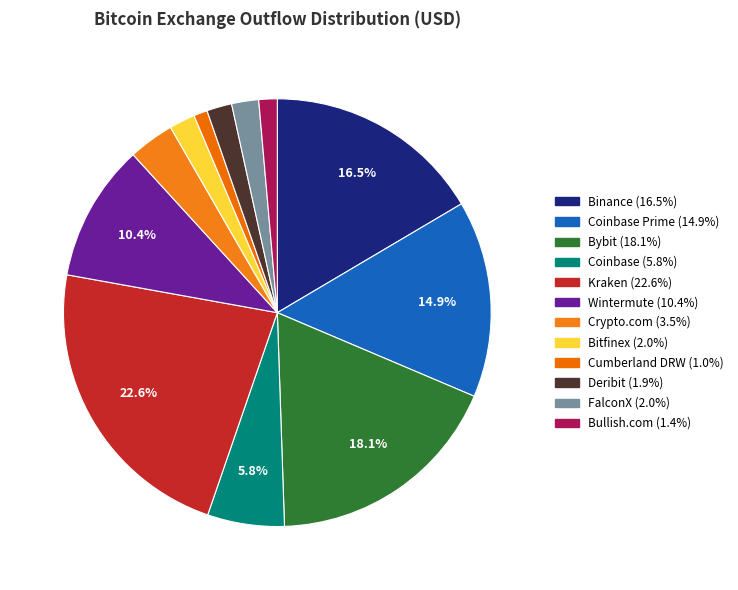

Count the number of slices in the pie.

12